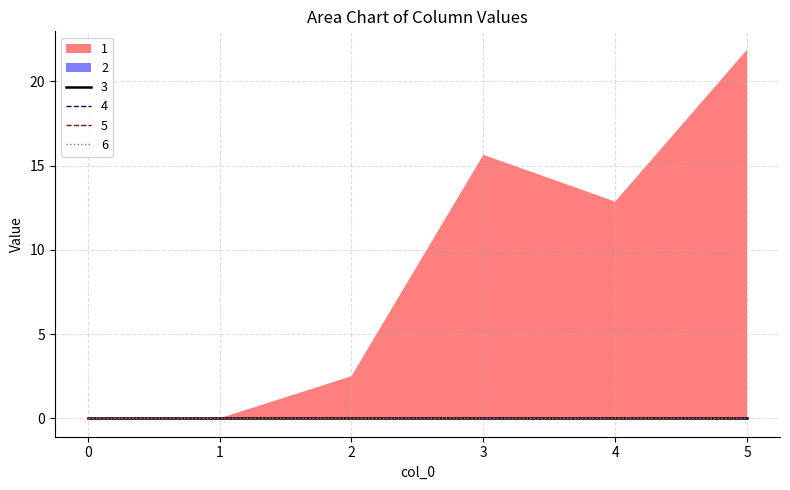

Which series has the largest total across all categories?

1